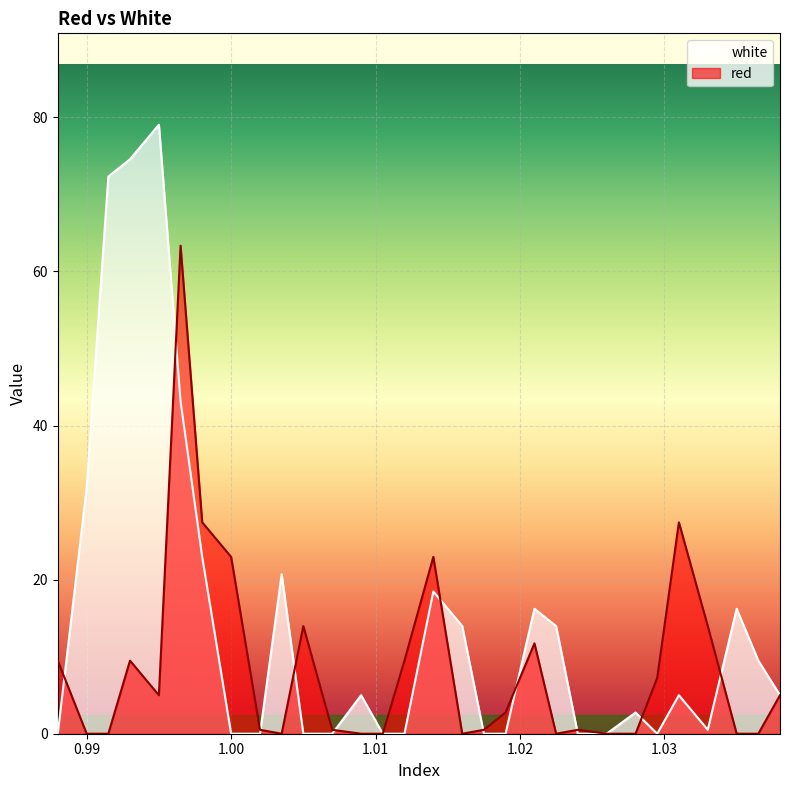

List the series in order of their overall mean, lowest first.

red, white